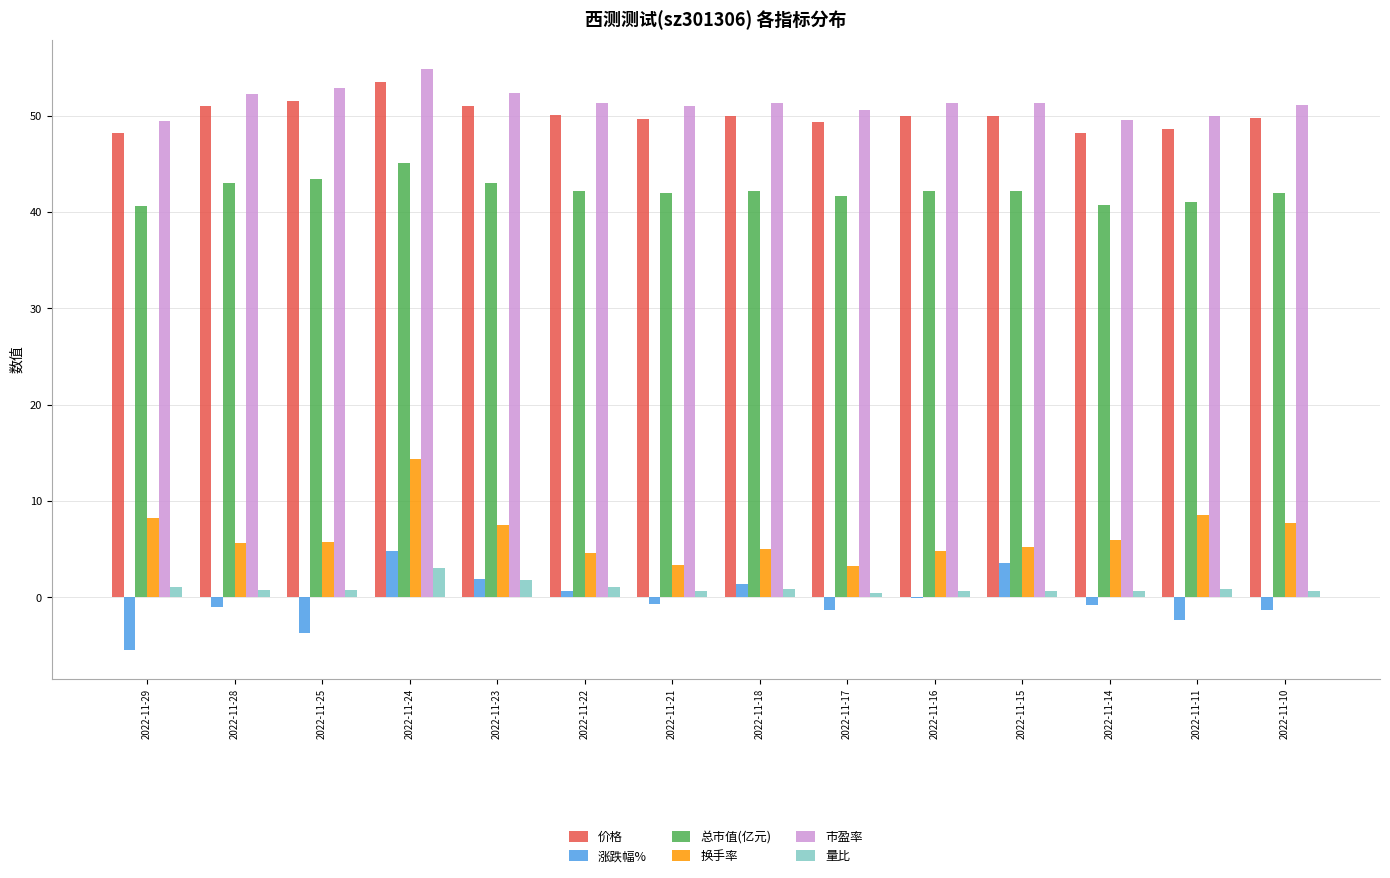

What is the sum of all 涨跌幅% values?

-4.0